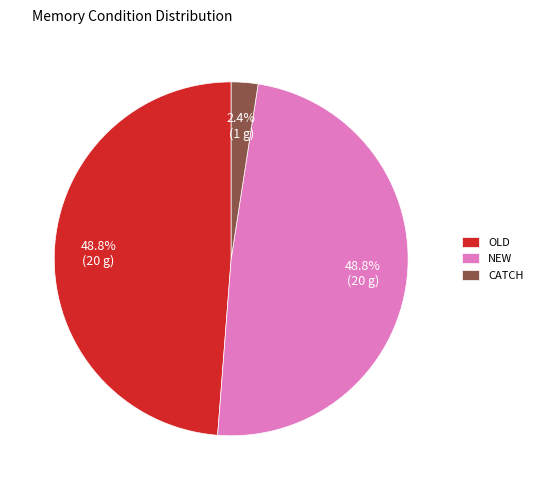

Is there any slice that represents more than half of the pie?

No